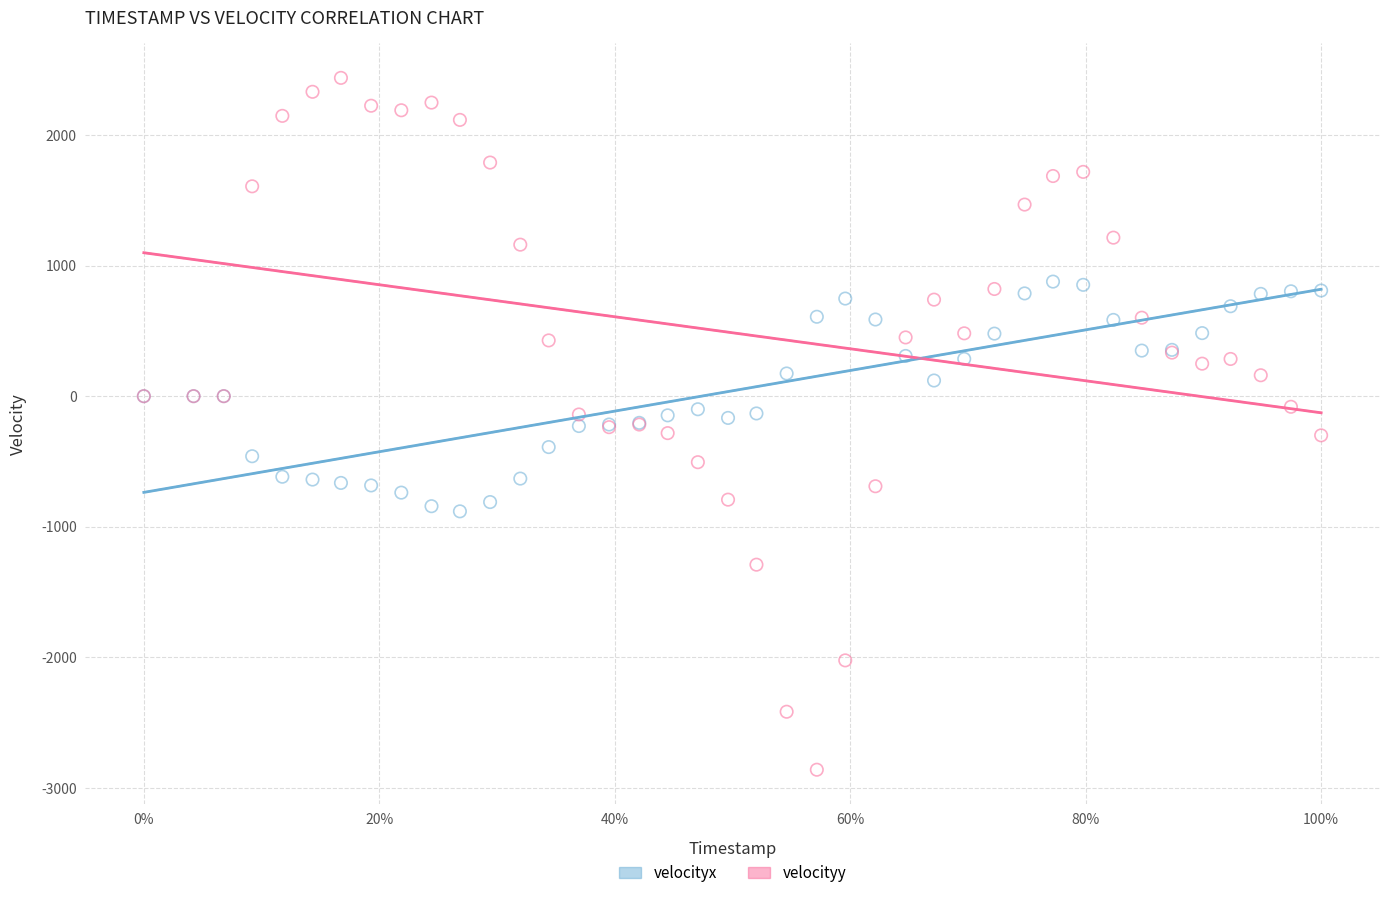

Which series has the widest spread of Y values?

velocityy